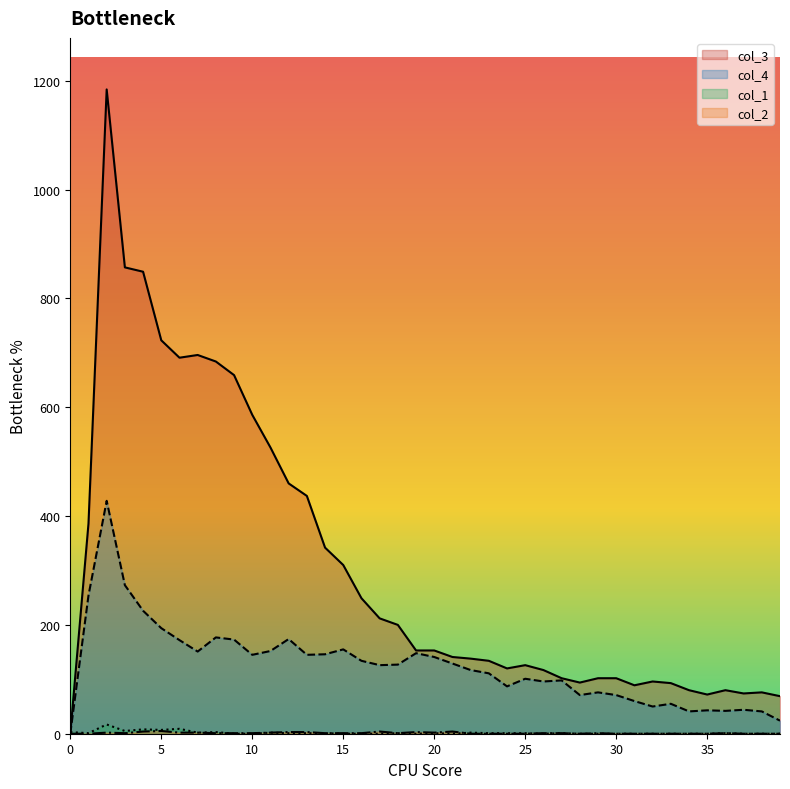

True or false: col_4 and col_2 intersect in this chart.

False